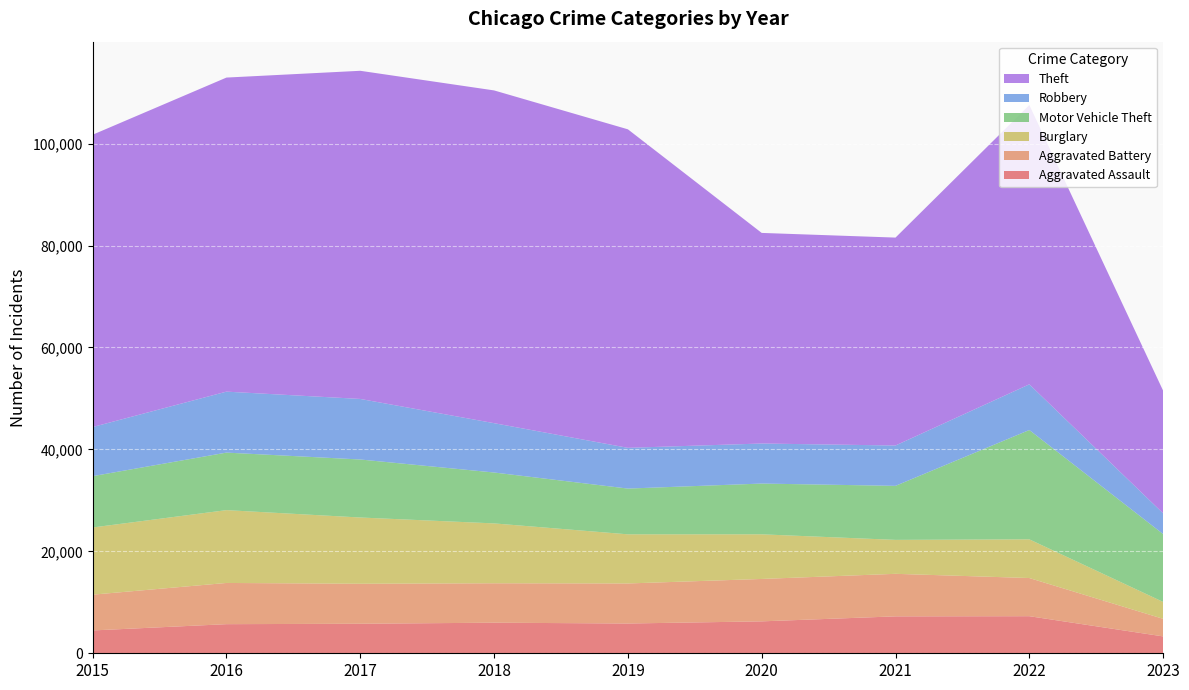

Reading left to right, extract all data points from this chart.

Aggravated Assault: 2015=4480	2016=5712	2017=5793	2018=6001	2019=5841	2020=6263	2021=7243	2022=7277	2023=3311
Aggravated Battery: 2015=7018	2016=8085	2017=7845	2018=7734	2019=7857	2020=8319	2021=8346	2022=7487	2023=3447
Burglary: 2015=13184	2016=14289	2017=13001	2018=11746	2019=9639	2020=8757	2021=6659	2022=7591	2023=3316
Motor Vehicle Theft: 2015=10068	2016=11286	2017=11380	2018=9985	2019=8977	2020=9959	2021=10600	2022=21448	2023=13317
Robbery: 2015=9638	2016=11960	2017=11880	2018=9680	2019=7994	2020=7855	2021=7917	2022=8964	2023=4066
Theft: 2015=57350	2016=61620	2017=64382	2018=65286	2019=62491	2020=41320	2021=40792	2022=54792	2023=24061